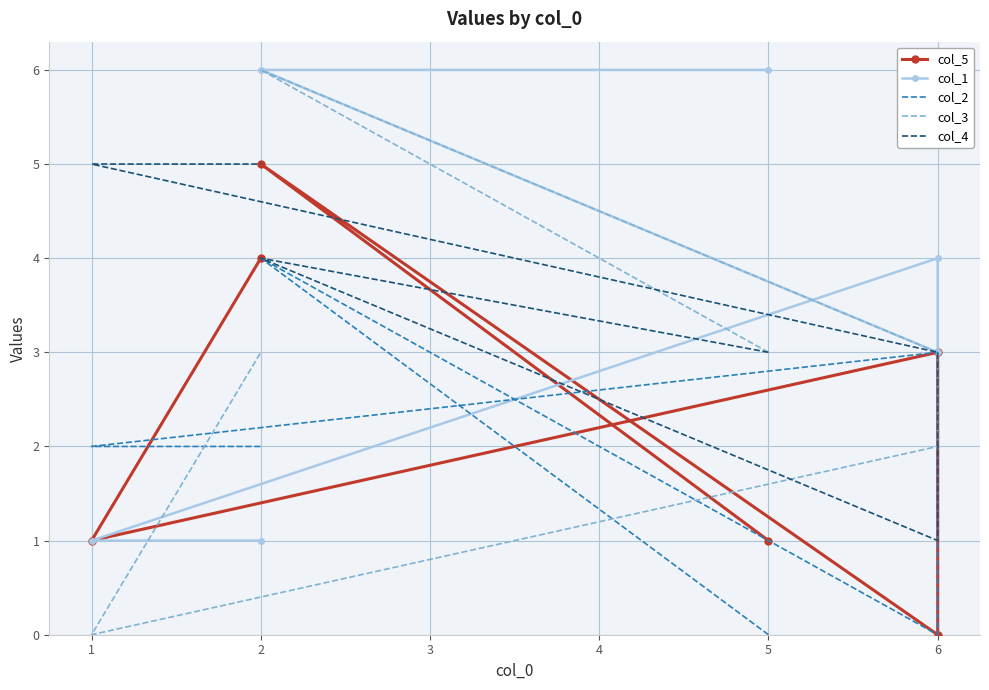

Reading right to left, what are all the values shown in this chart?

col_5: 4	1	3	0	5	1
col_1: 1	1	4	3	6	6
col_2: 2	2	3	0	4	0
col_3: 3	0	2	3	6	3
col_4: 5	5	3	1	4	3